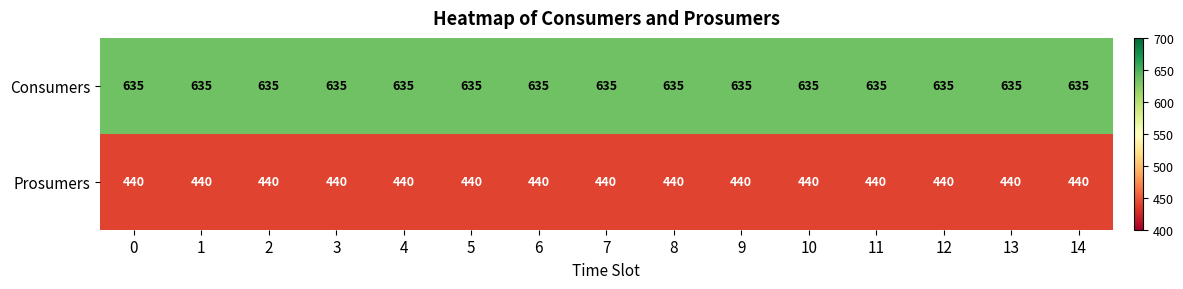

Is the value of Prosumers at 0 greater than the value of Consumers at 4?

No